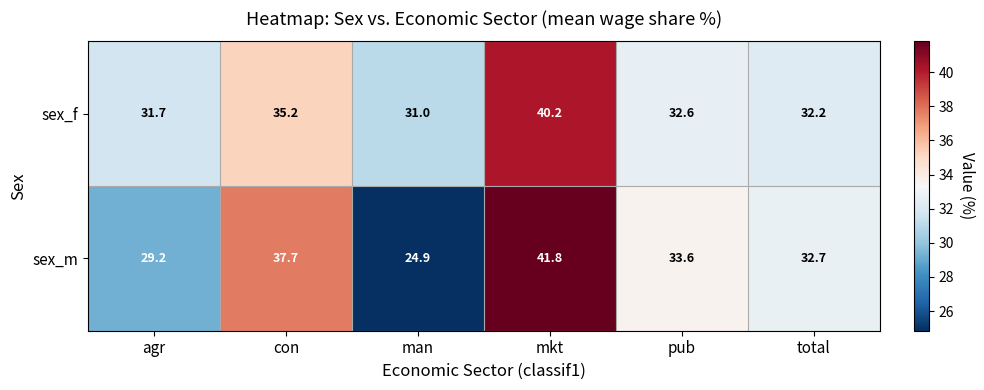

What is the maximum value shown in the chart?

41.8